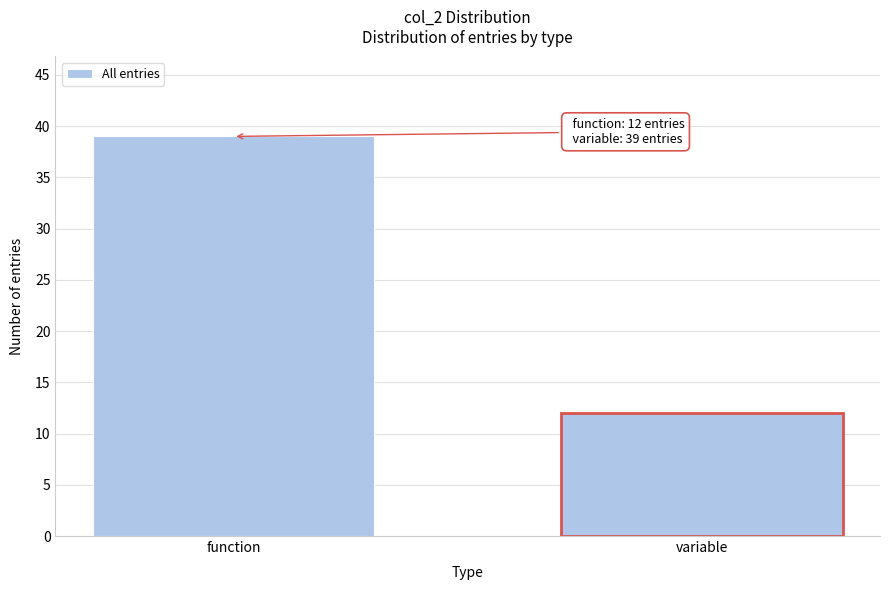

Reading left to right, transcribe all the data shown in this chart.

39	12